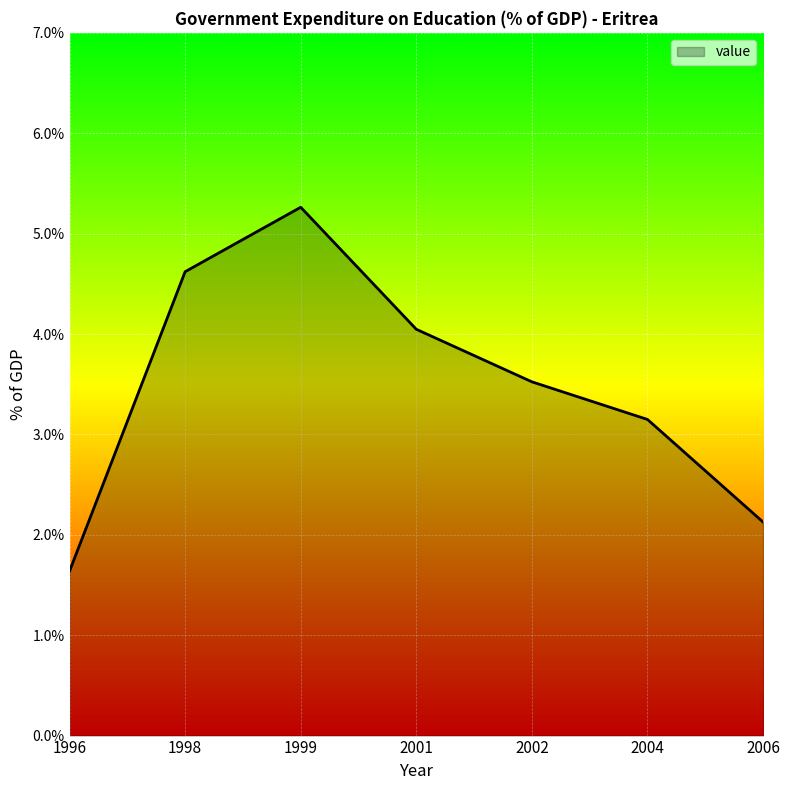

What is the ratio of the value at 1998 to the value at 2001?

1.1